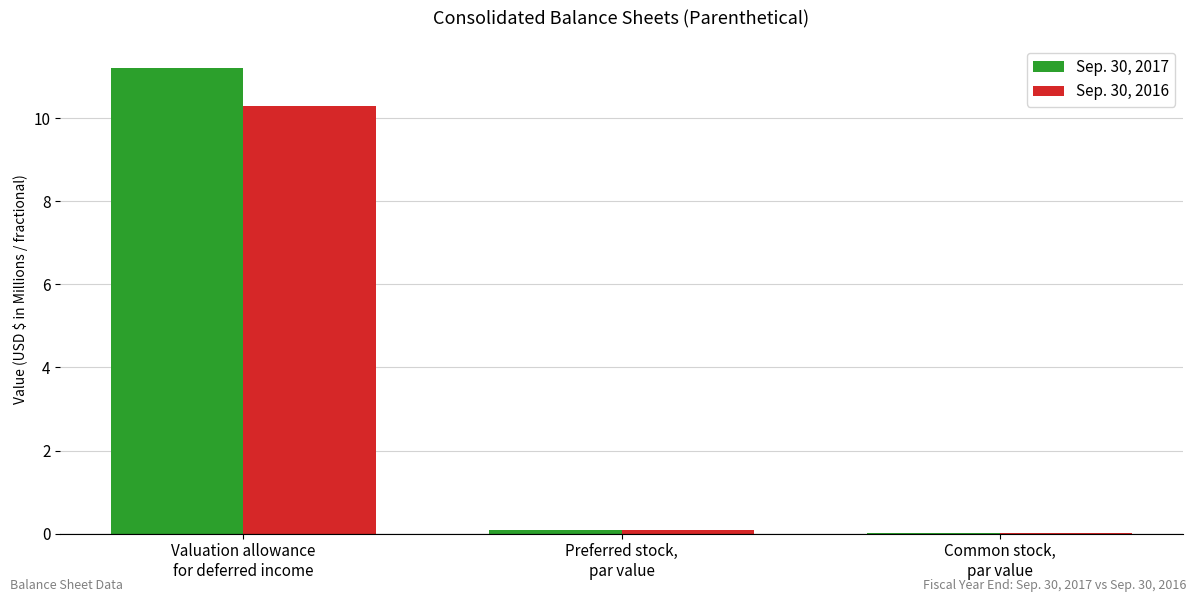

What are all the series names shown in the legend?

Sep. 30, 2017, Sep. 30, 2016